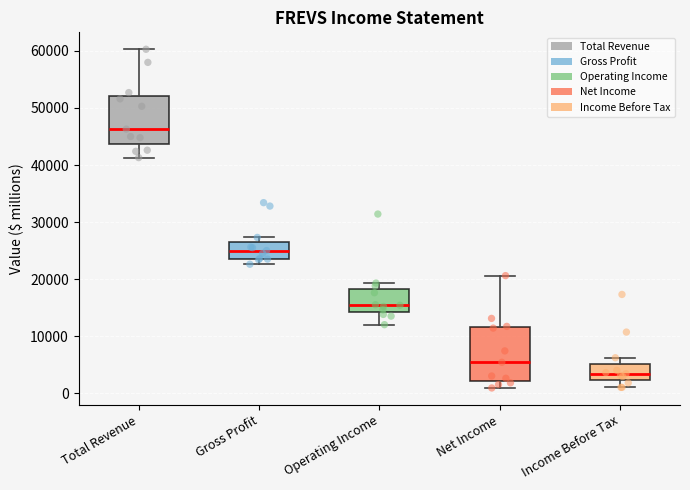

Where does the upper whisker of the box for Net Income end on the y-axis? The values are not printed on the chart, so give them approximately, as read against the axis.

21000